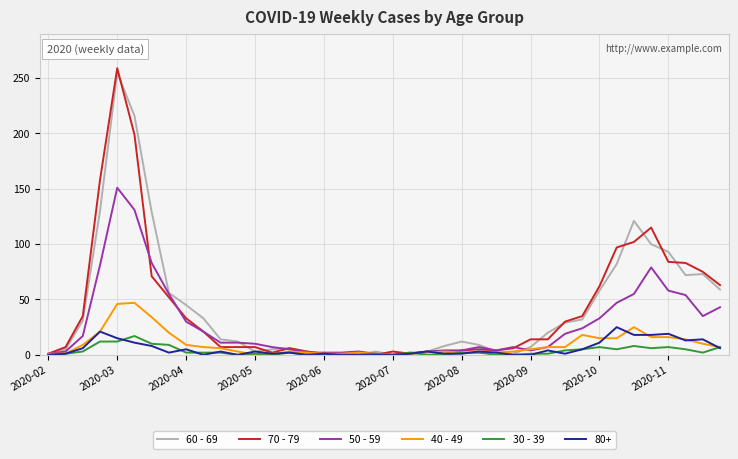

What is the greatest value displayed?

259